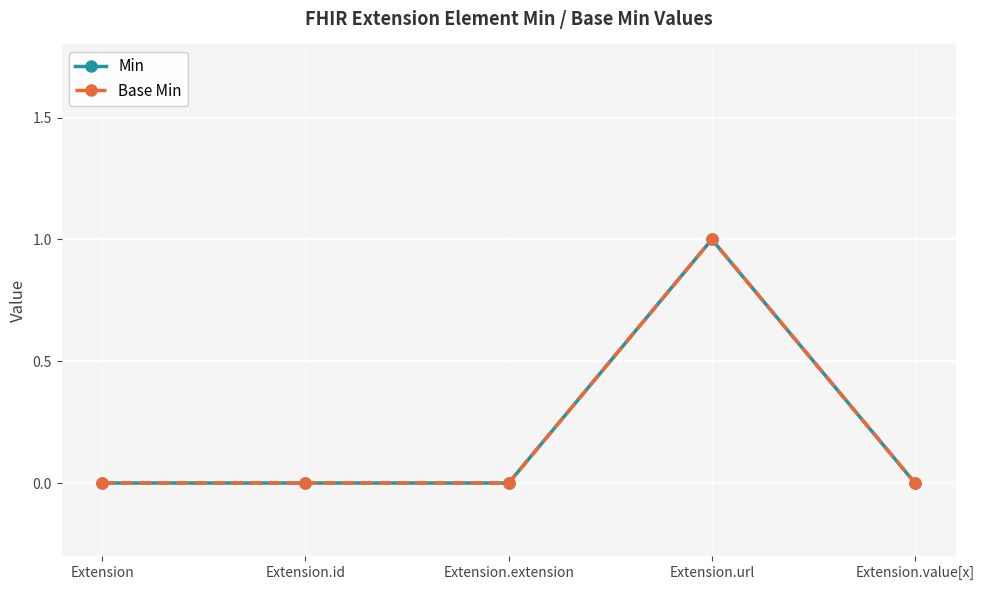

True or false: Base Min has a value of 0 at Extension.id.

True